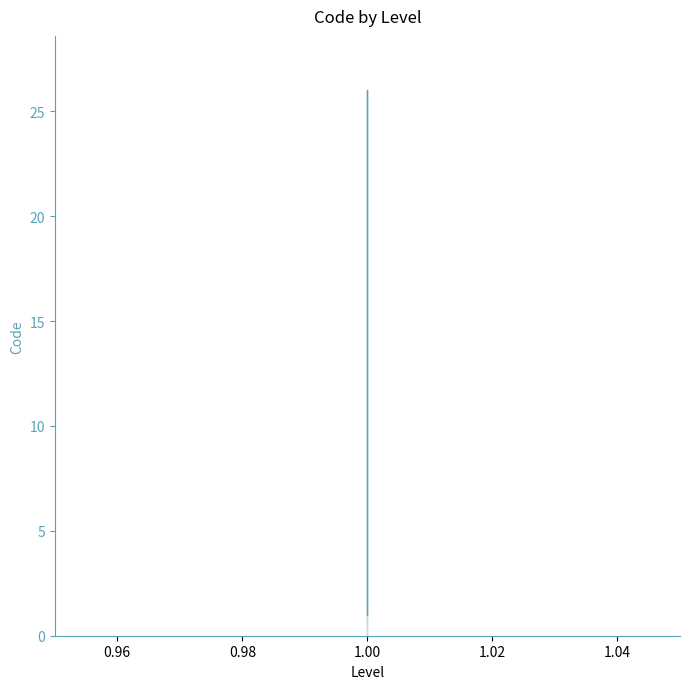

Reading left to right, transcribe all the data shown in this chart.

1=1	1=2	1=3	1=4	1=5	1=6	1=7	1=8	1=9	1=10	1=11	1=12	1=13	1=14	1=15	1=16	1=17	1=18	1=19	1=20	1=21	1=22	1=23	1=24	1=25	1=26